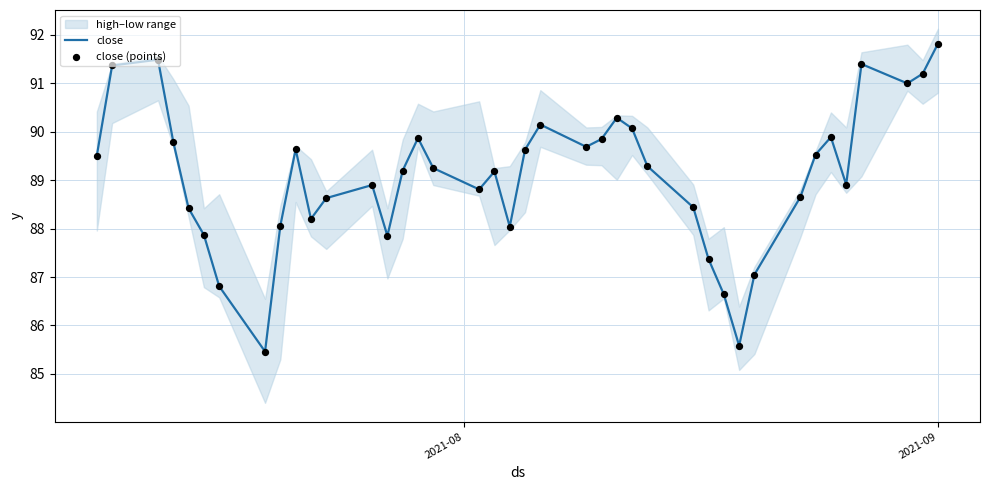

At how many categories does at least one series exceed 87?

36